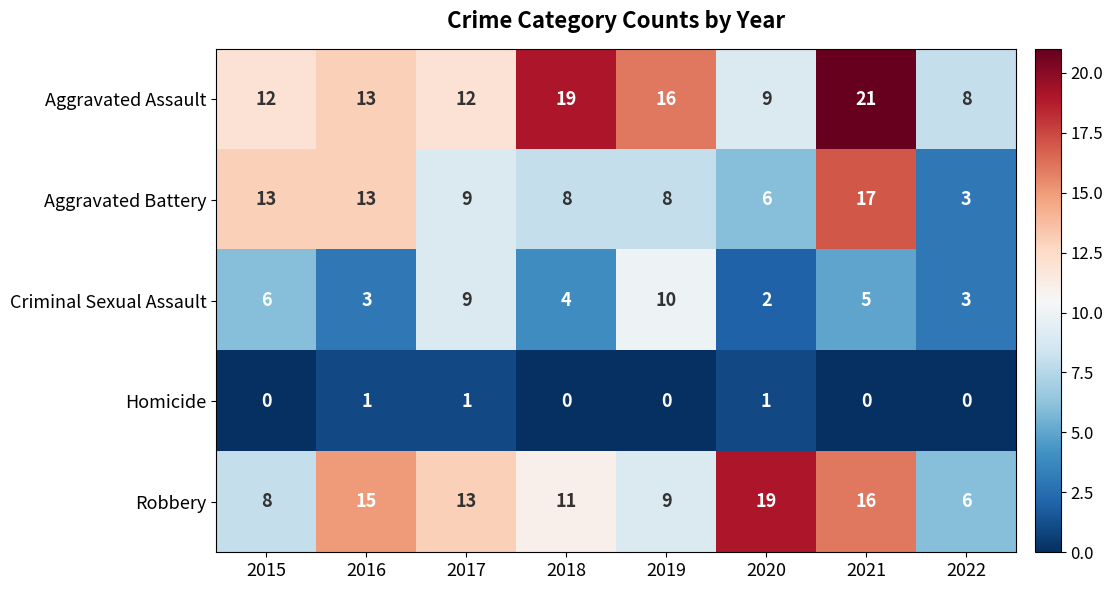

At which category is the sum across all series the highest?

2021